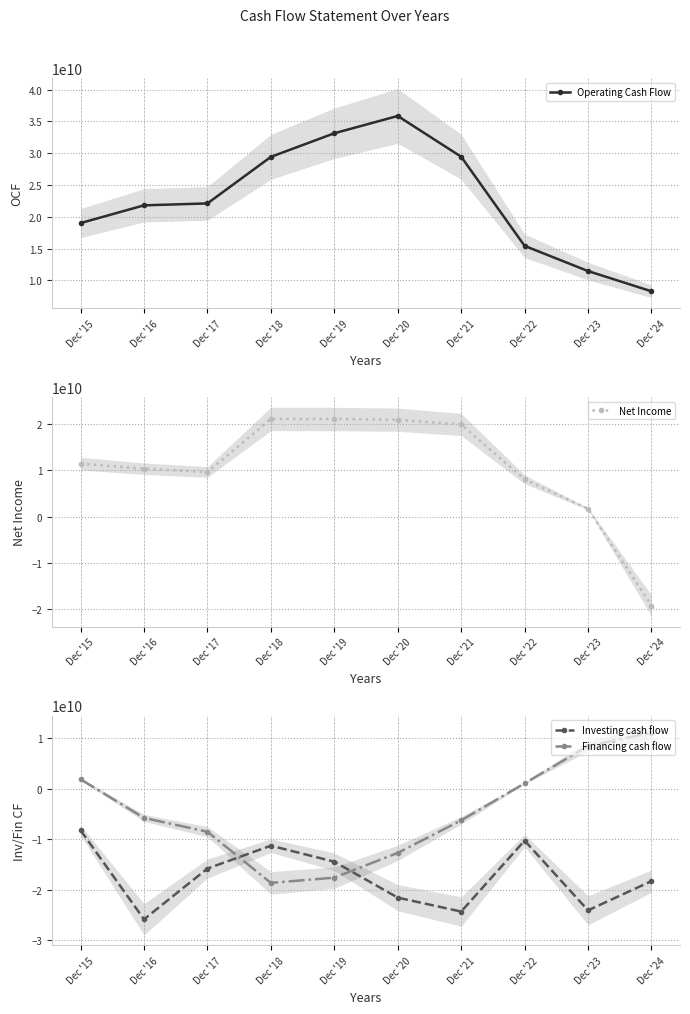

Which category has the lowest value across all series?

Dec '16